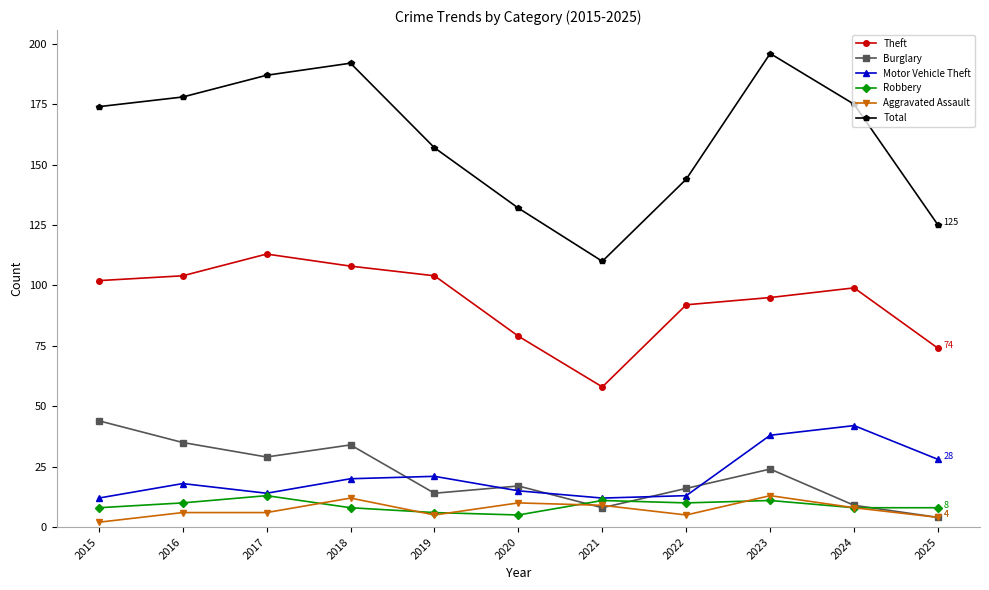

What is the difference between the maximum and minimum values in the Theft series?

55